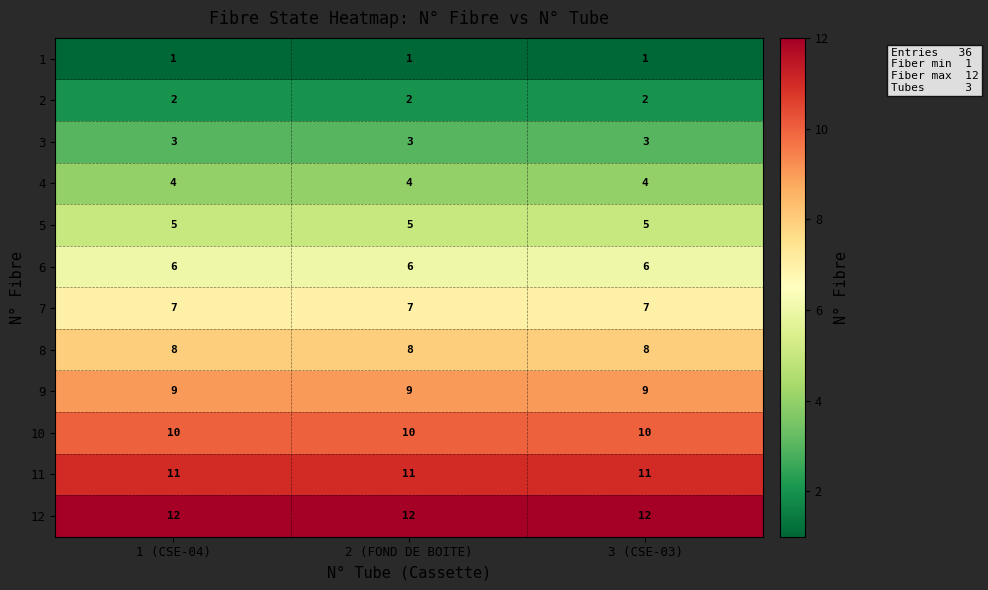

Is the value of 10 at 3 (CSE-03) greater than the value of 6 at 2 (FOND DE BOITE)?

Yes